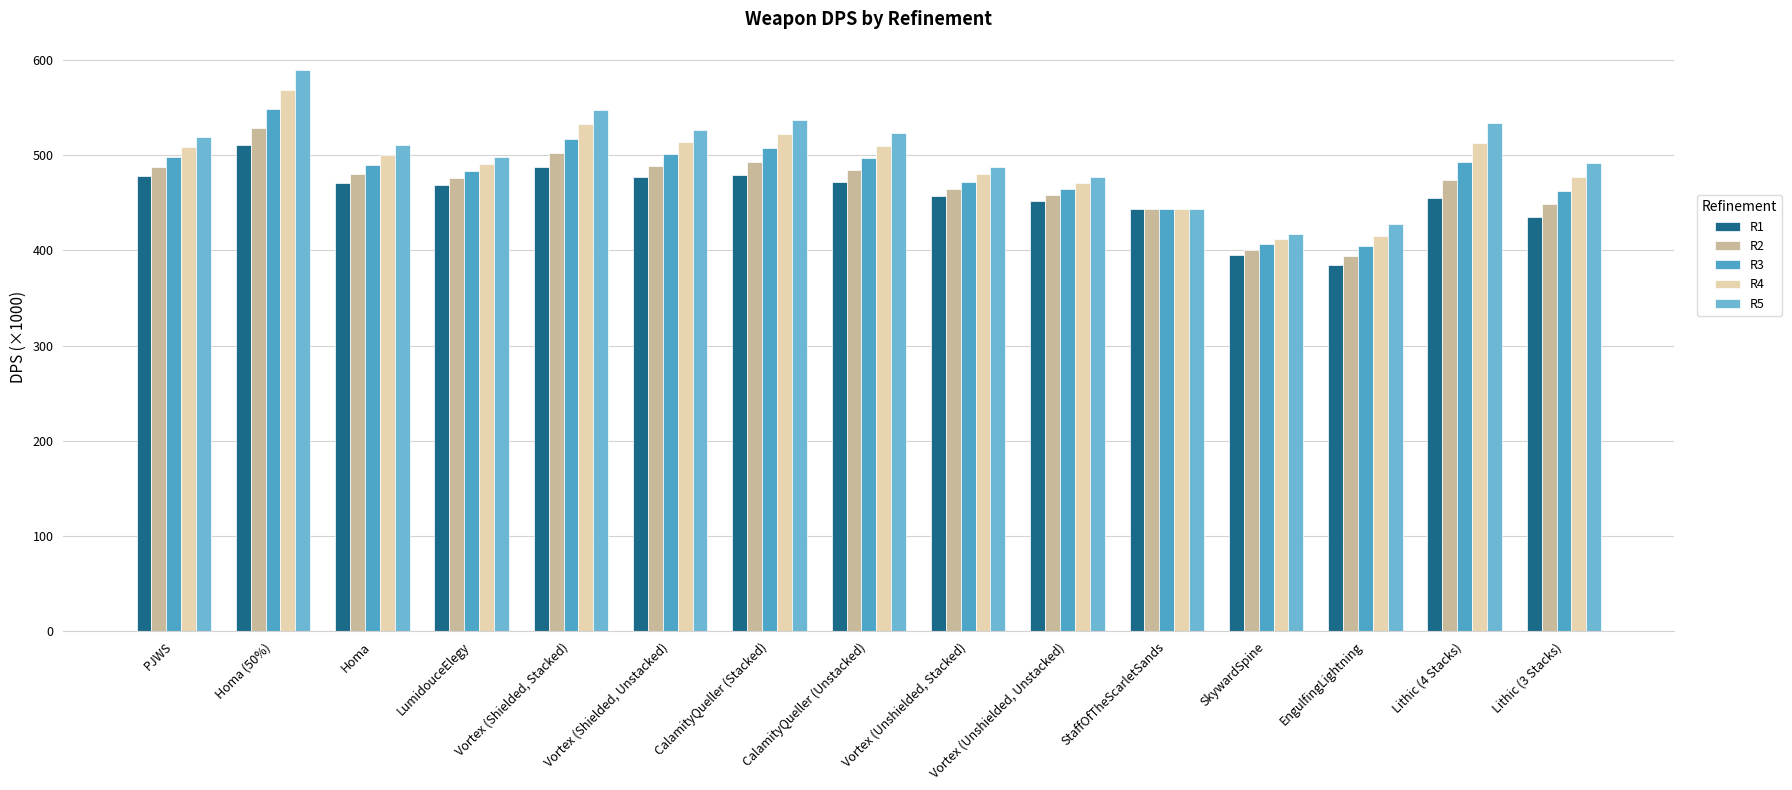

Where is R3 nearest to the value 476?

Vortex (Unshielded, Stacked)